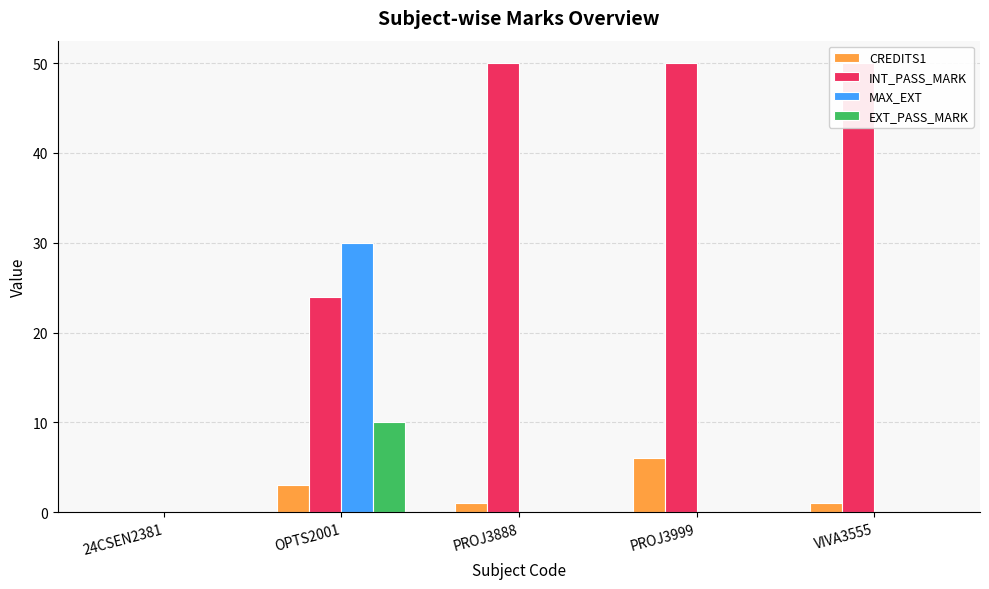

Rank the series at VIVA3555 from lowest to highest value.

MAX_EXT, EXT_PASS_MARK, CREDITS1, INT_PASS_MARK